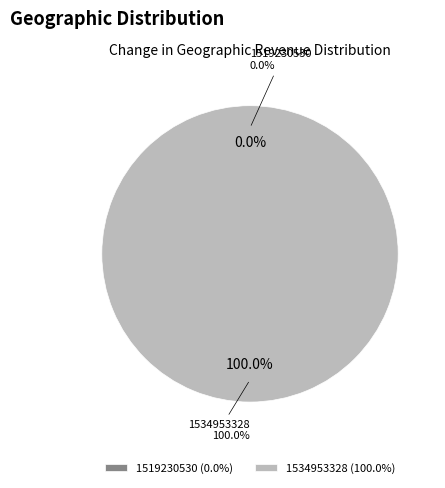

Is 1519230530 the majority of the pie?

No